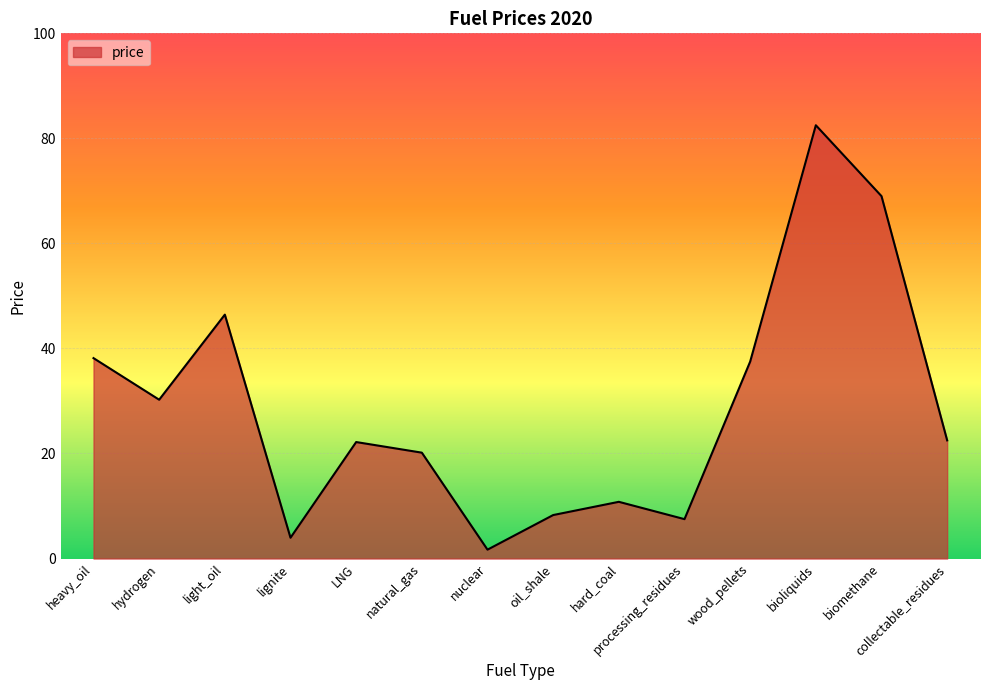

What is the approximate value at natural_gas?

20.2